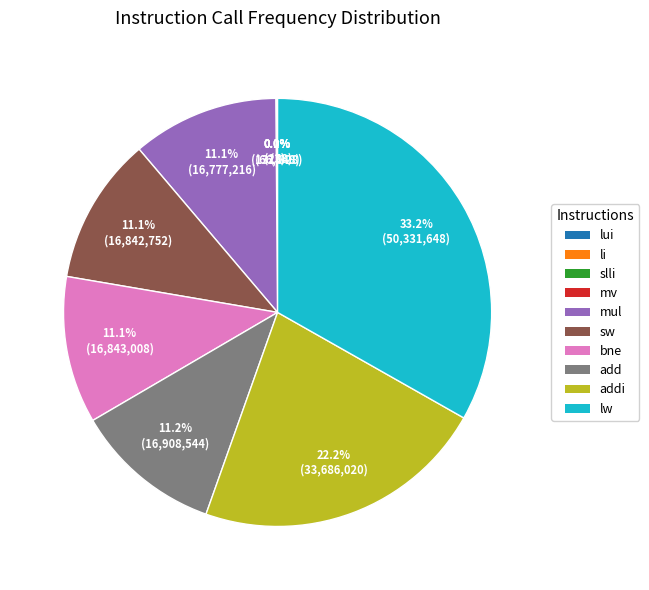

Does any single category account for the majority?

No